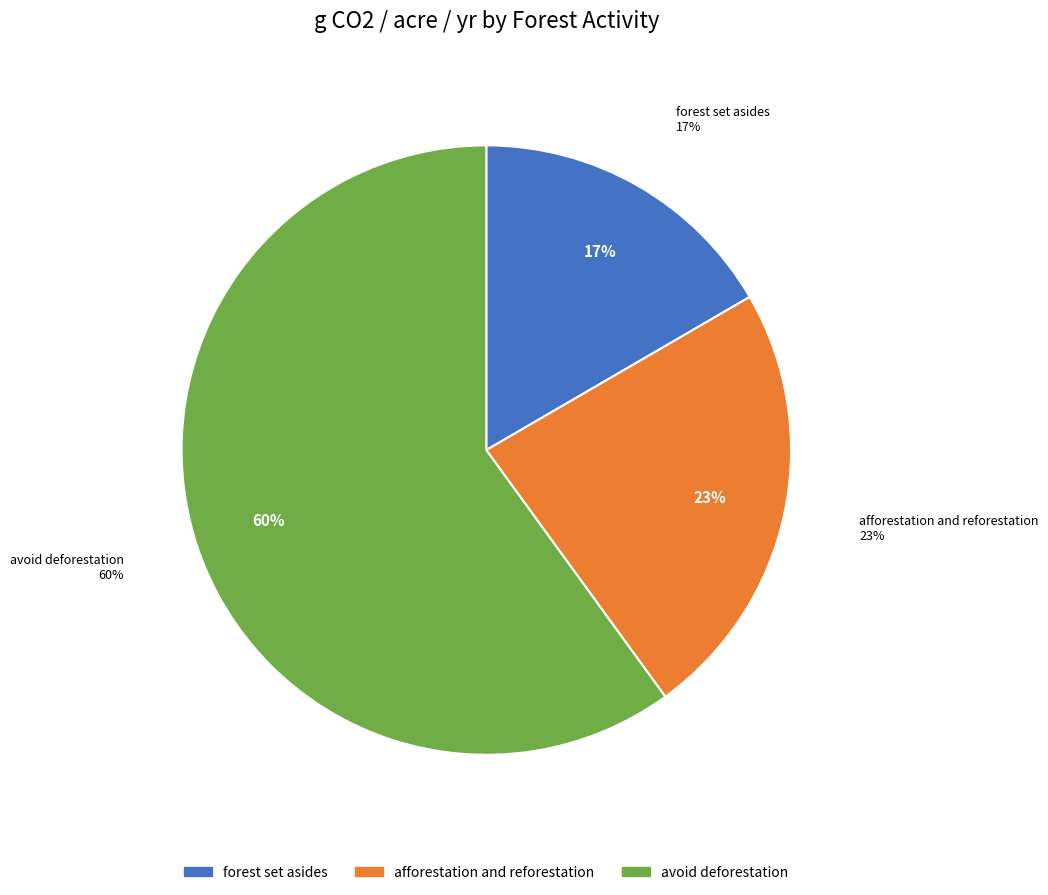

Which slice is the largest?

avoid deforestation